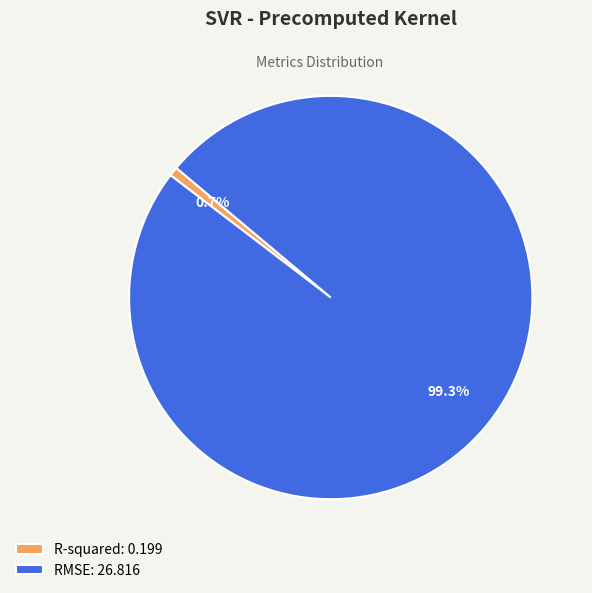

Between RMSE and R-squared, which is larger?

RMSE